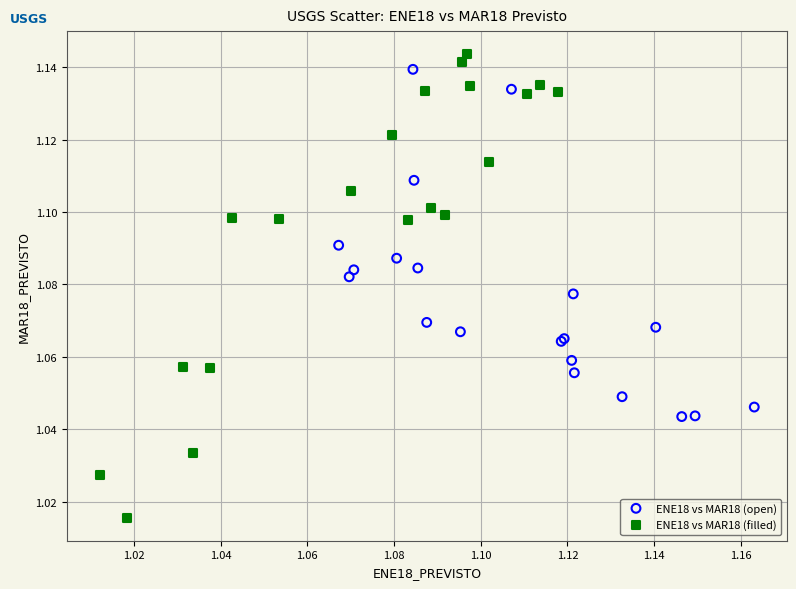

Which series reaches the maximum Y coordinate?

ENE18 vs MAR18 (filled)